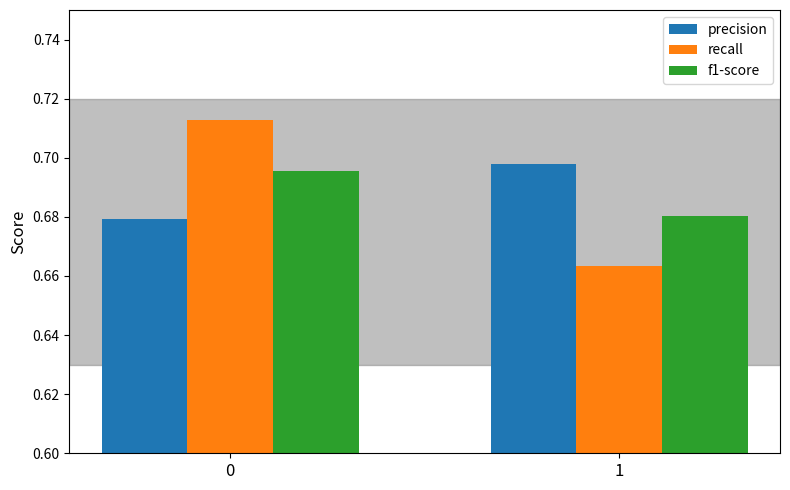

Is it true that f1-score equals 1.2 at 0?

False